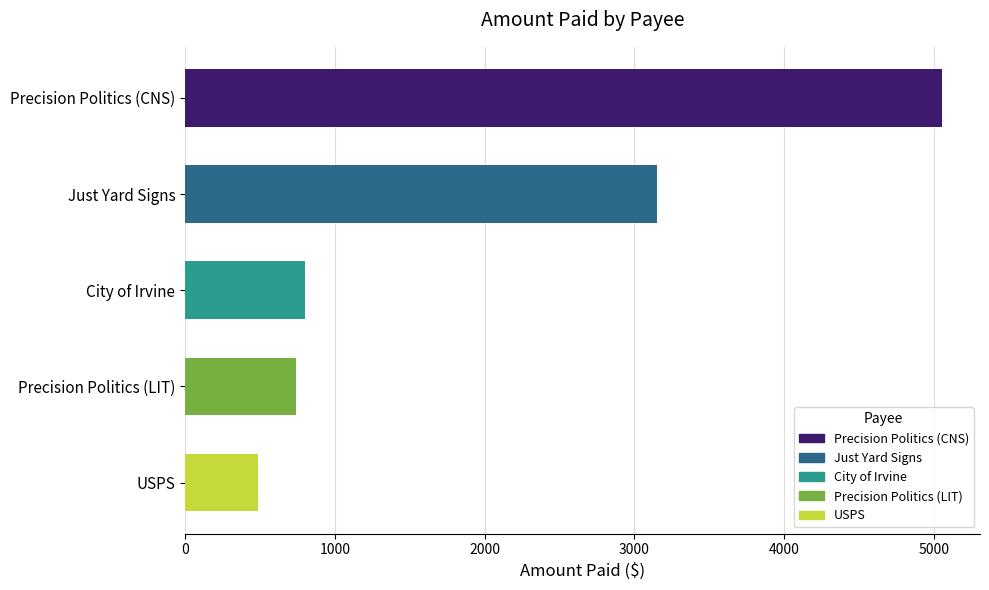

List the labels in order of value, smallest first.

USPS, Precision Politics (LIT), City of Irvine, Just Yard Signs, Precision Politics (CNS)